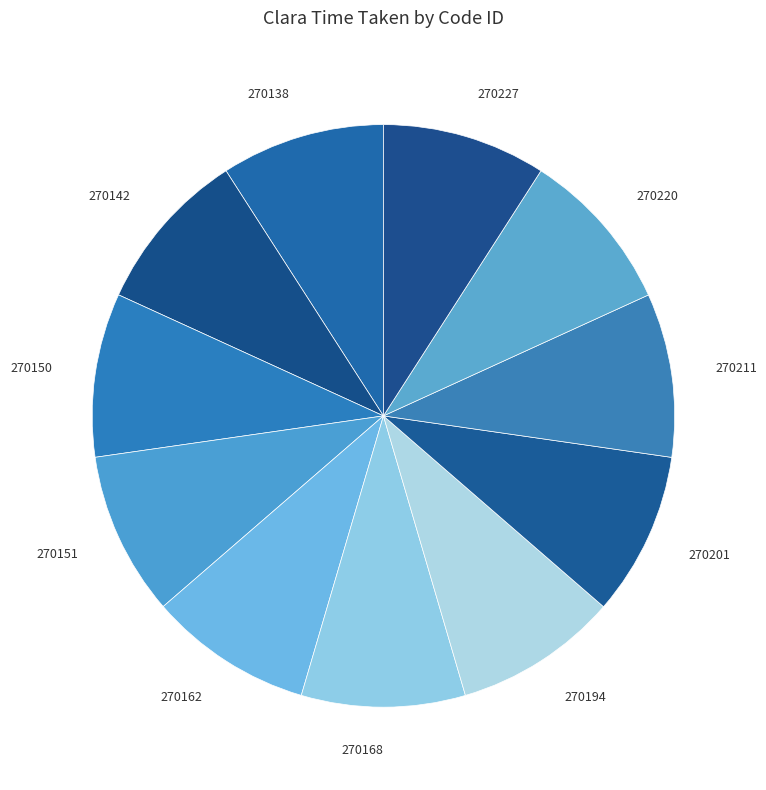

Is the sum of 270220 and 270138 greater than half?

No